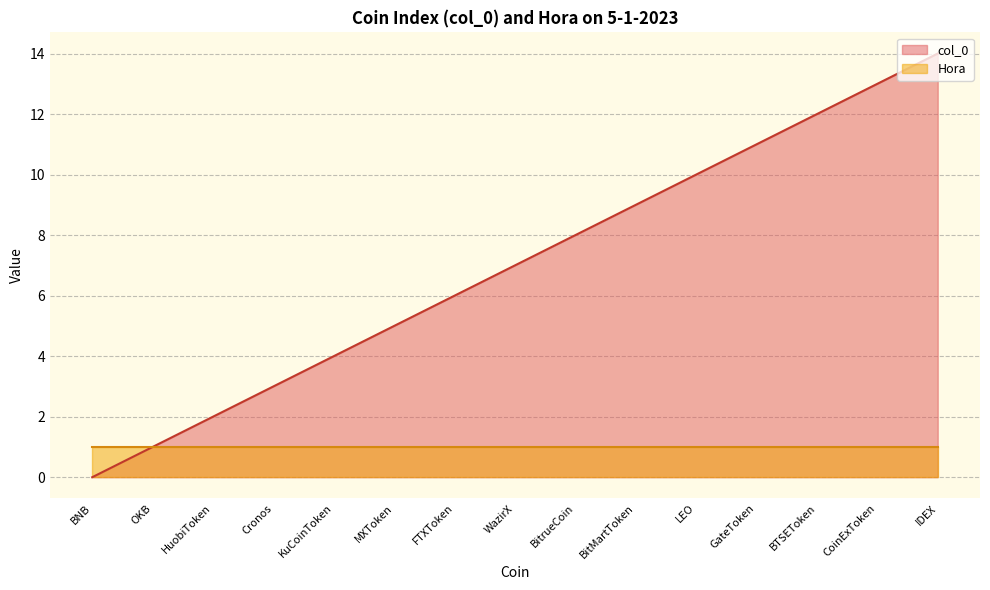

List the labels in order of value, largest first.

IDEX, CoinExToken, BTSEToken, GateToken, LEO, BitMartToken, BitrueCoin, WazirX, FTXToken, MXToken, KuCoinToken, Cronos, HuobiToken, OKB, BNB